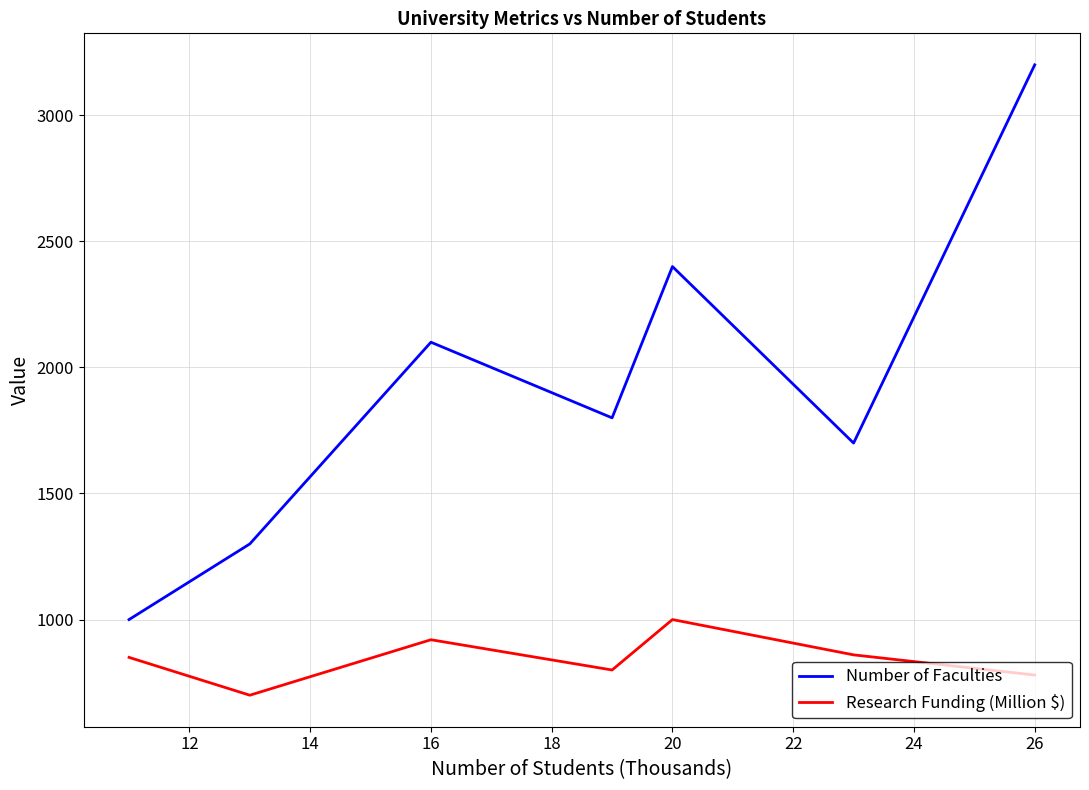

What is the difference between the maximum and second lowest values in the Research Funding (Million $) series?

220